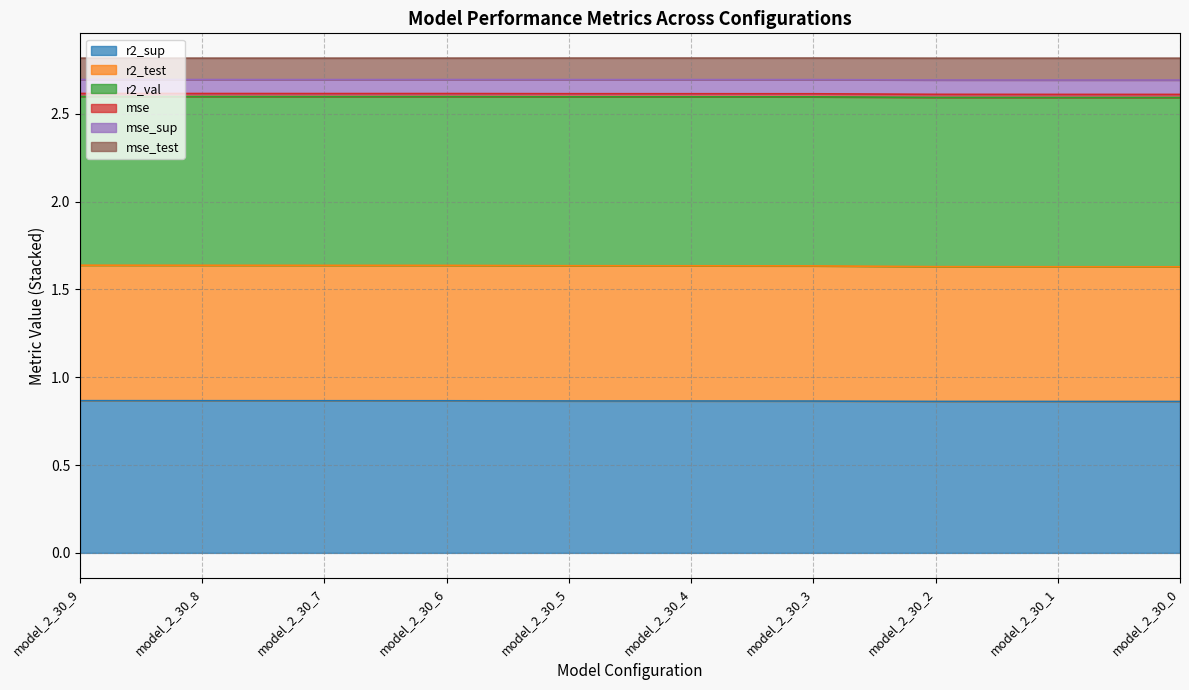

Where is the first local minimum for mse_test?

model_2_30_7